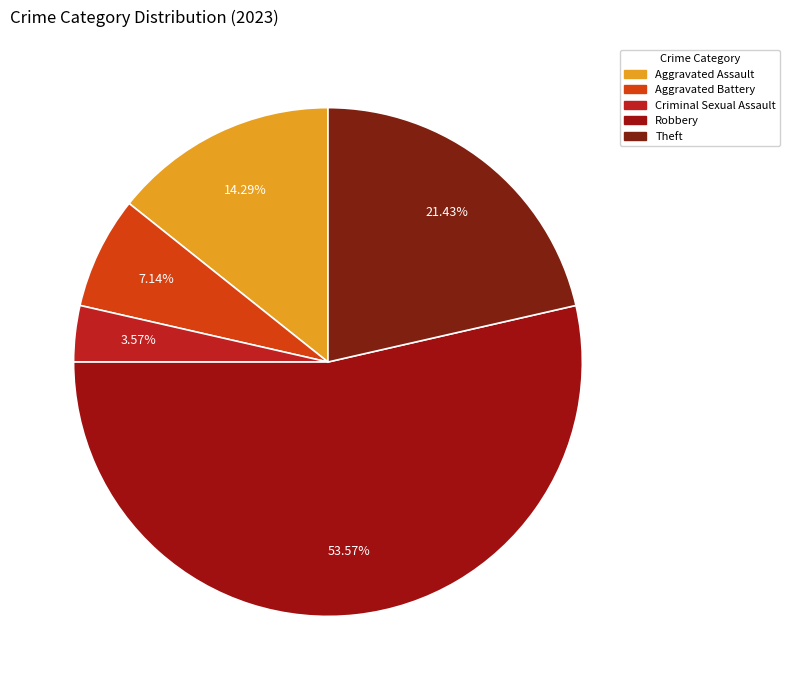

Is the sum of Aggravated Battery and Robbery greater than half?

Yes